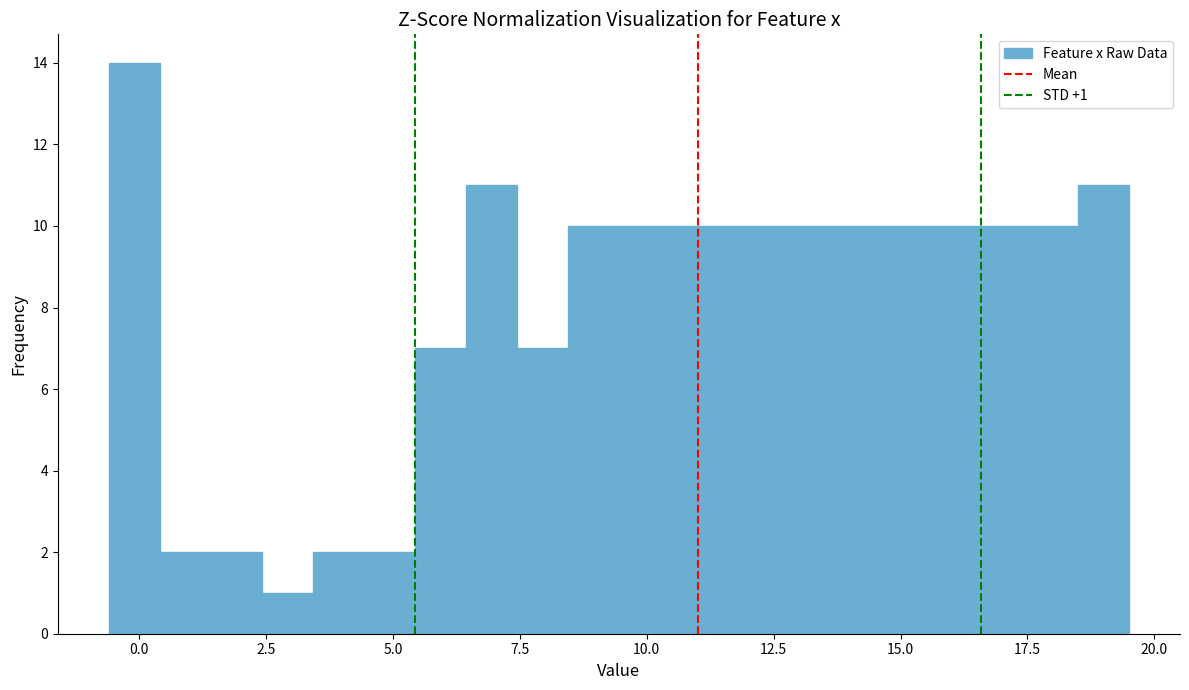

Read against the x-axis, roughly where is the centre of the tallest bar?

0.0